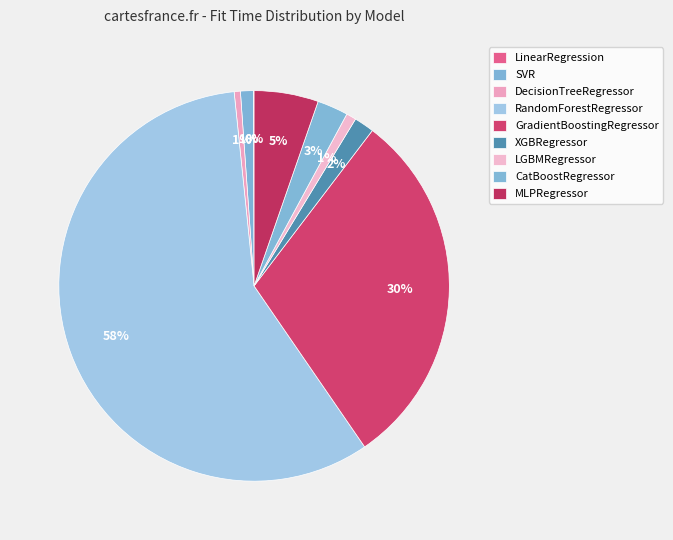

The LinearRegression slice represents 1% of the pie. True or false?

False